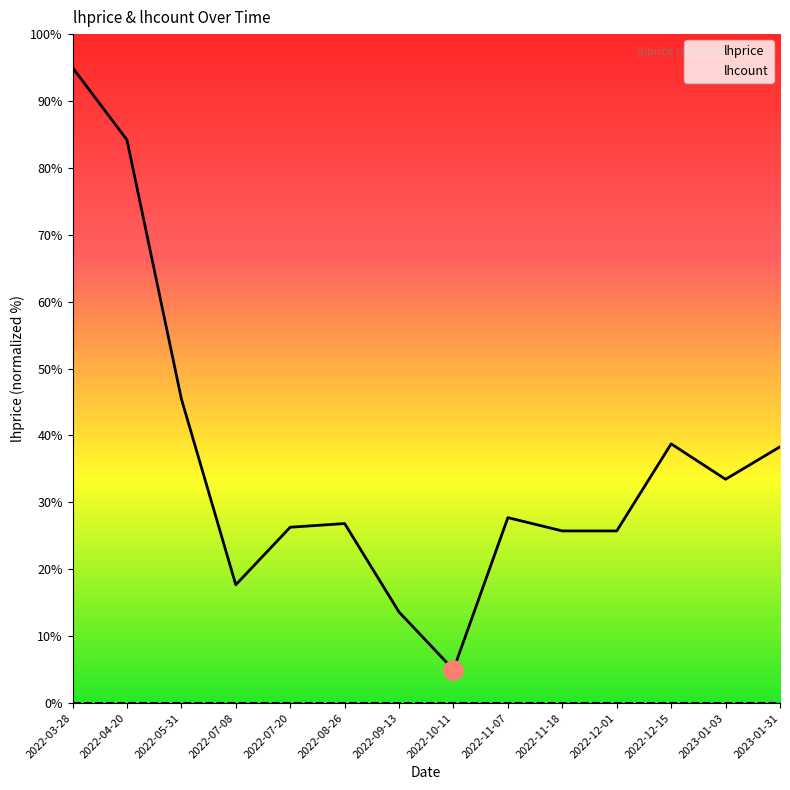

Which series changed the most between 2022-03-28 and 2022-11-07?

lhprice